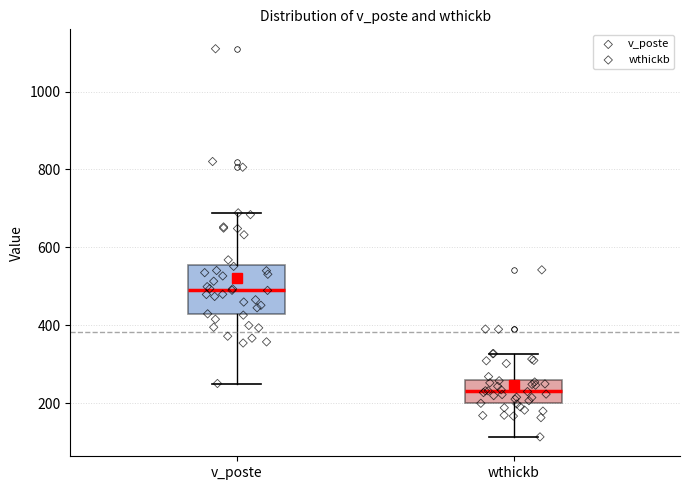

Which box has the highest median line?

v_poste